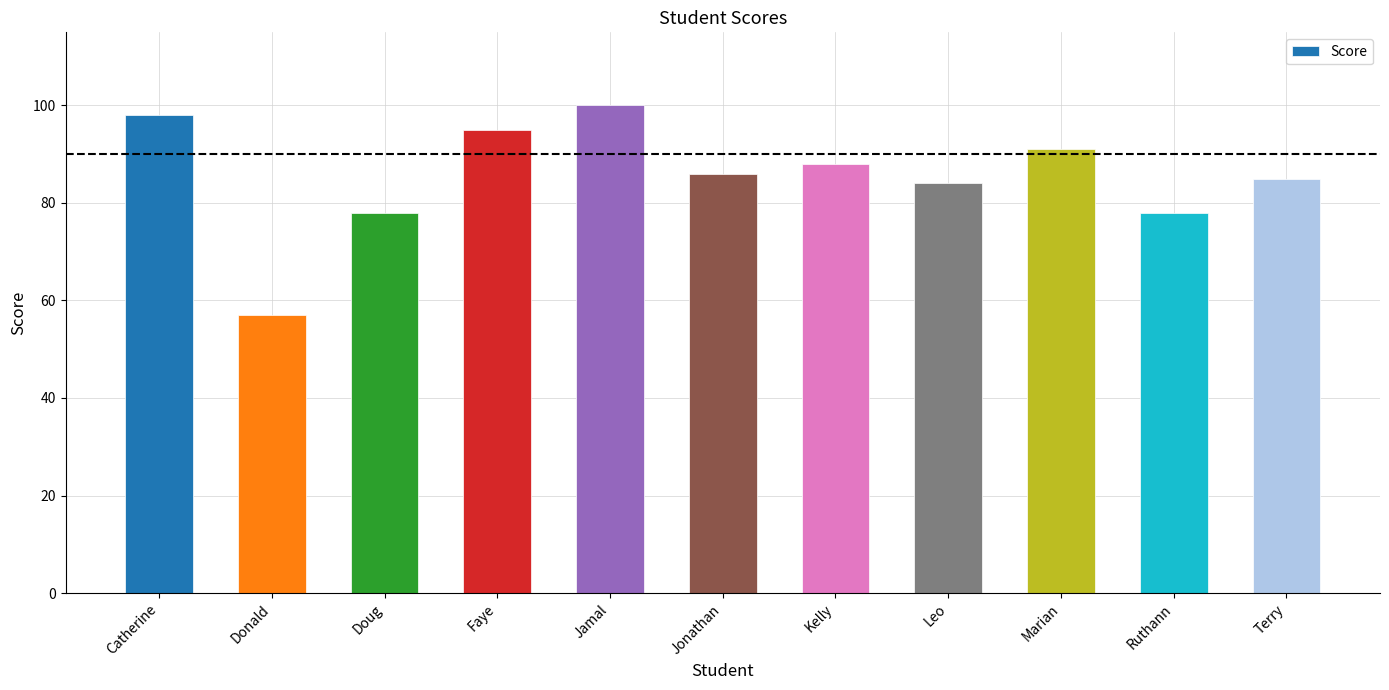

How many bars are there in total?

11